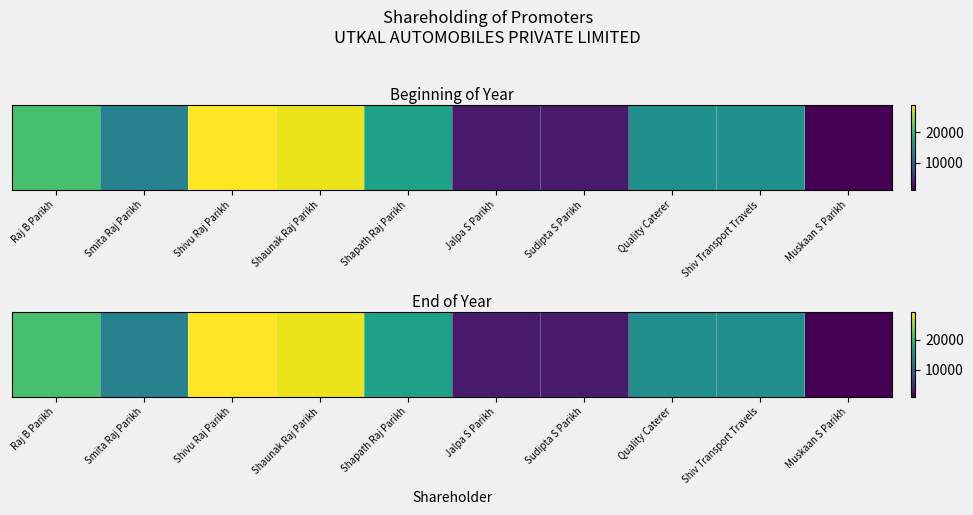

Where does the data first go above 15000?

Raj B Parikh